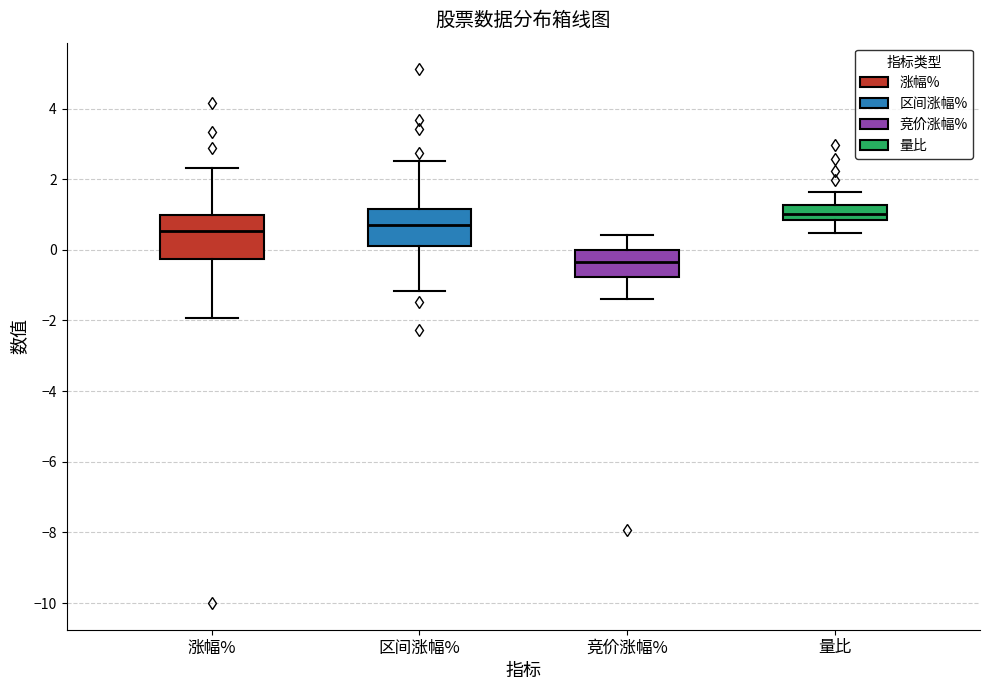

Where is the lower edge of the box for 涨幅% on the y-axis? The values are not printed on the chart, so give them approximately, as read against the axis.

-0.2